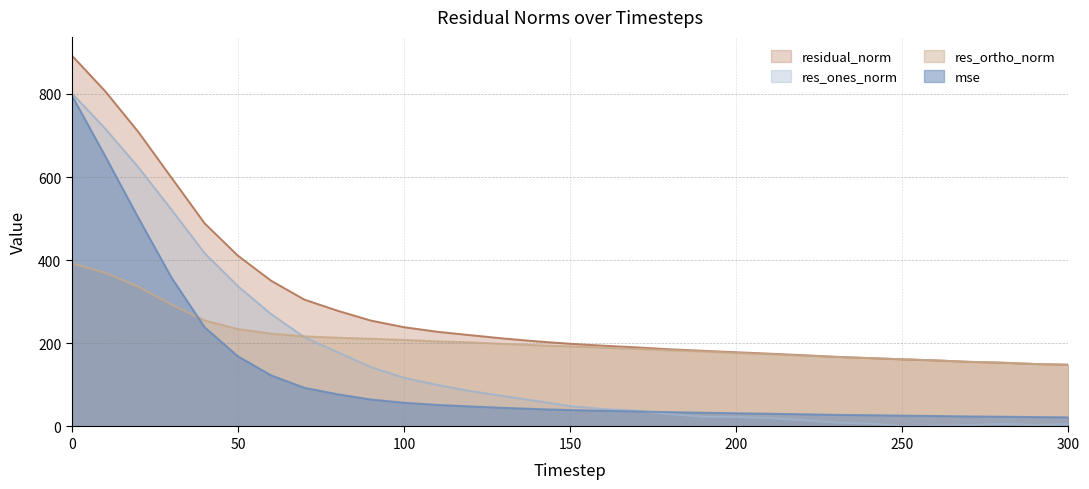

What is the difference between the res_ones_norm values at 130 and 220?

58.0